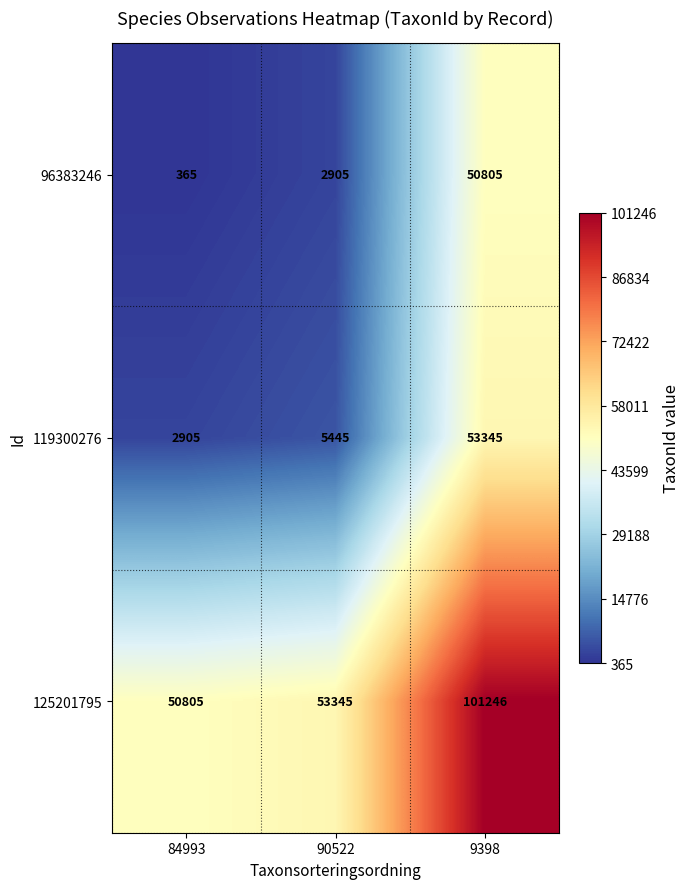

What is the difference between the highest and lowest values at 9398?

50441